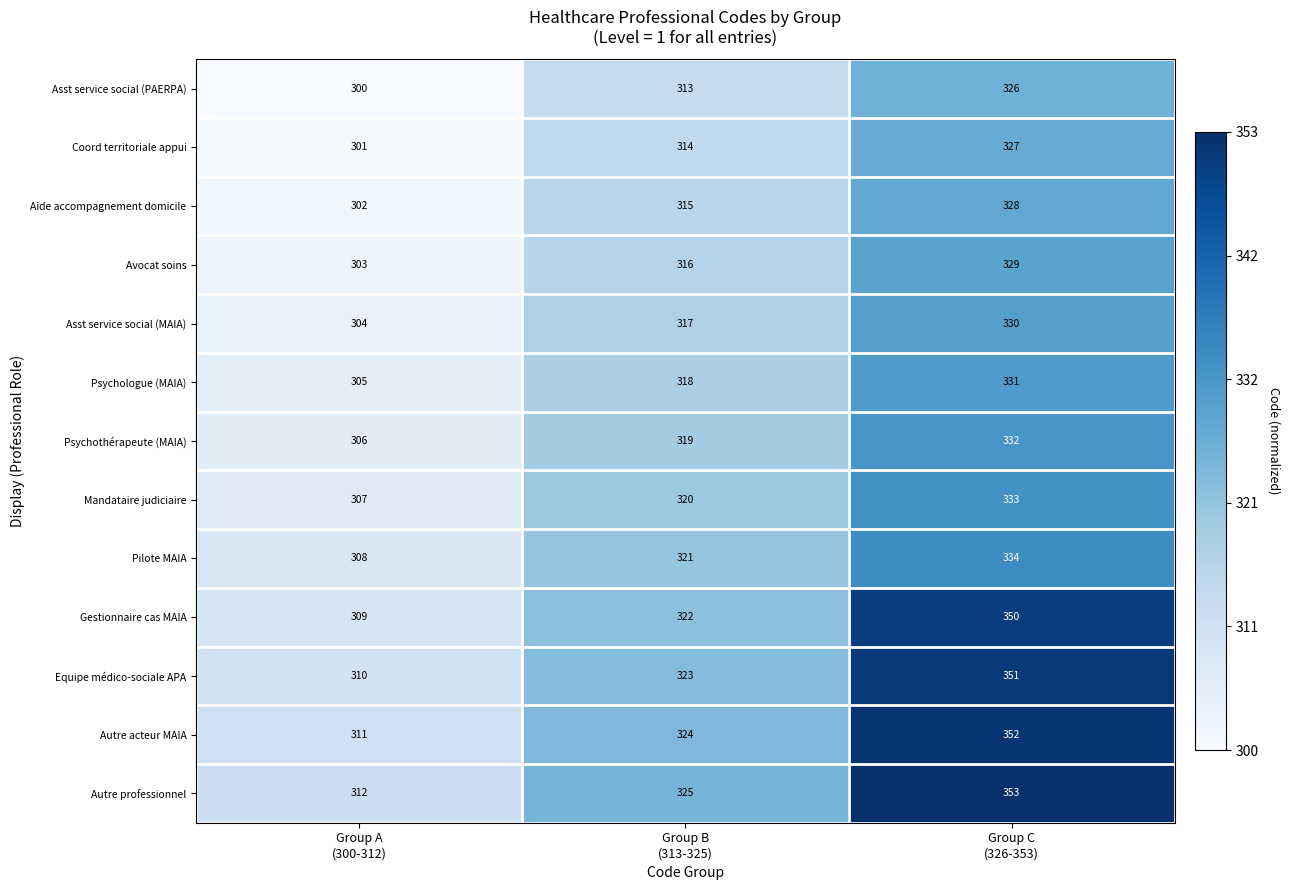

List the series in order of their peak value, highest first.

Autre professionnel, Autre acteur MAIA, Equipe médico-sociale APA, Gestionnaire cas MAIA, Pilote MAIA, Mandataire judiciaire, Psychothérapeute (MAIA), Psychologue (MAIA), Asst service social (MAIA), Avocat soins, Aide accompagnement domicile, Coord territoriale appui, Asst service social (PAERPA)